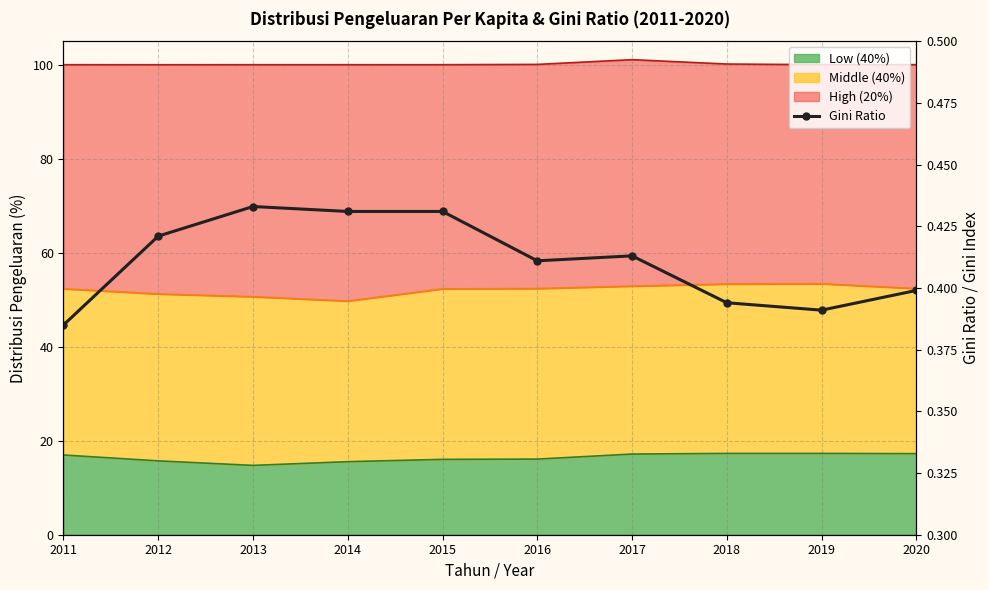

Rank the categories by value from highest to lowest.

2013, 2014, 2015, 2012, 2017, 2016, 2020, 2018, 2019, 2011